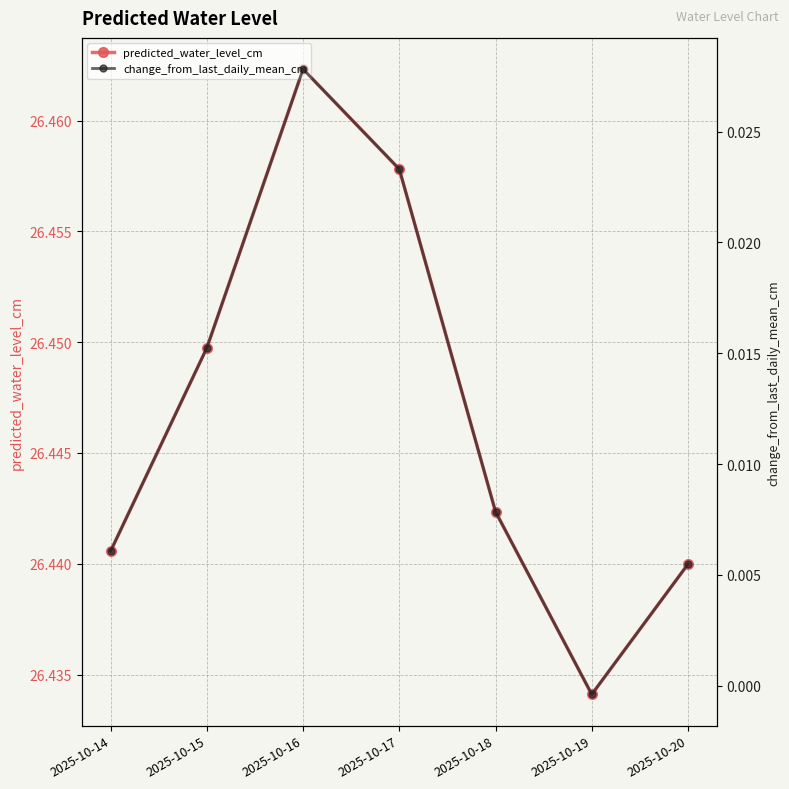

Is it true that predicted_water_level_cm equals 26.4 at 2025-10-19?

True